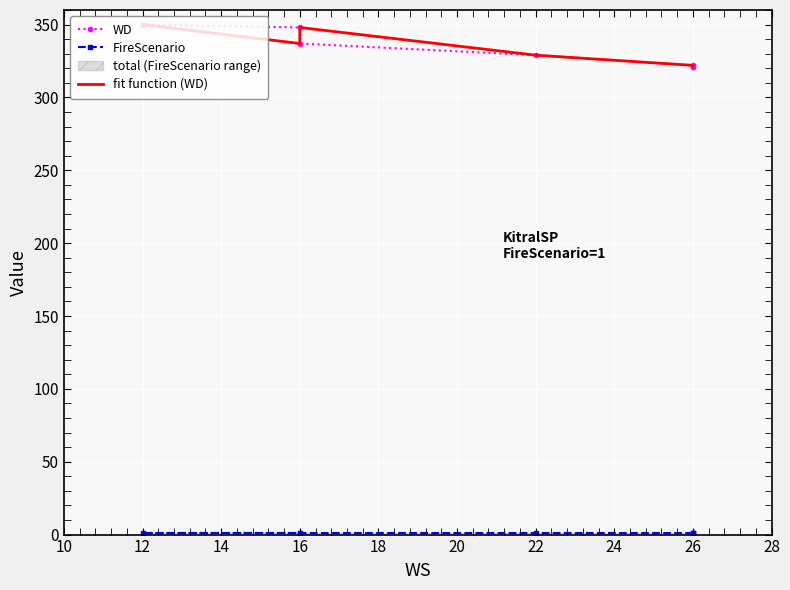

What is the minimum value shown in the chart?

1